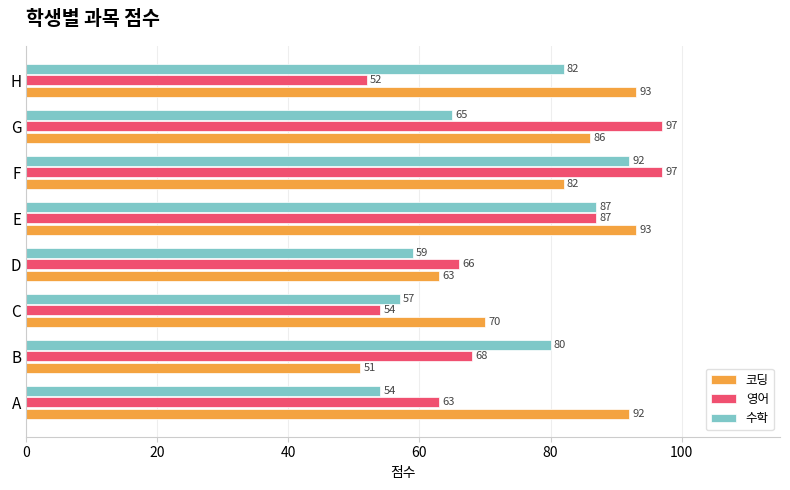

Count the number of categories in the chart.

8